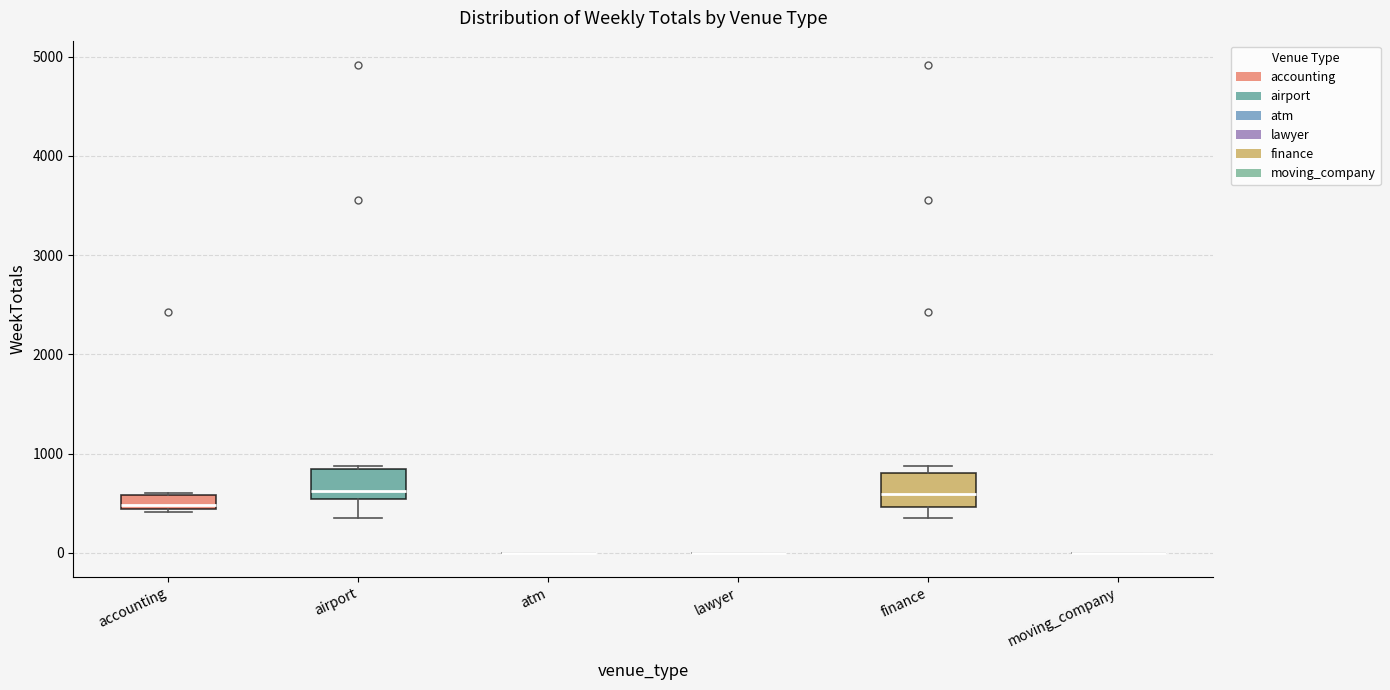

Where does the median line of the box for finance sit on the y-axis? The values are not printed on the chart, so give them approximately, as read against the axis.

600